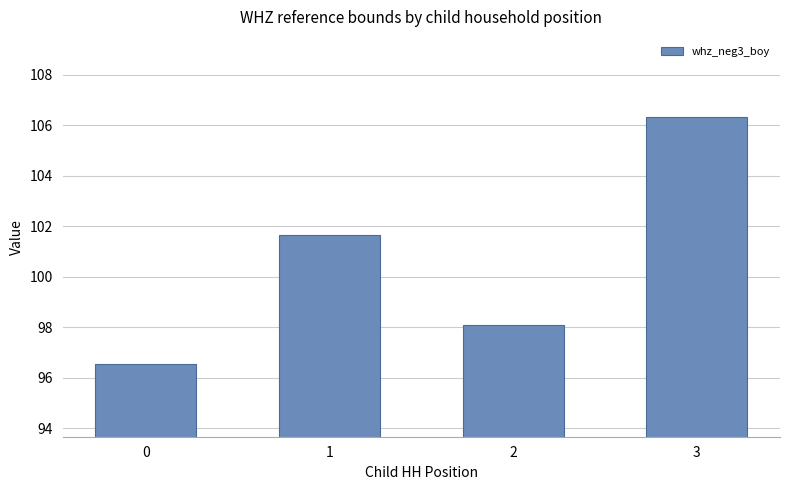

Reading right to left, extract all data points from this chart.

3=106.3	2=98.1	1=101.7	0=96.6